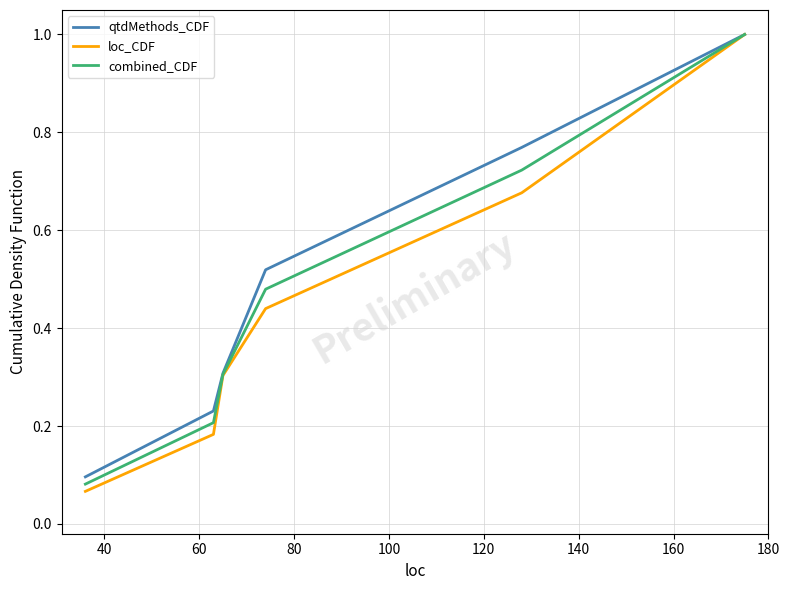

Which series has the widest spread of values?

loc_CDF